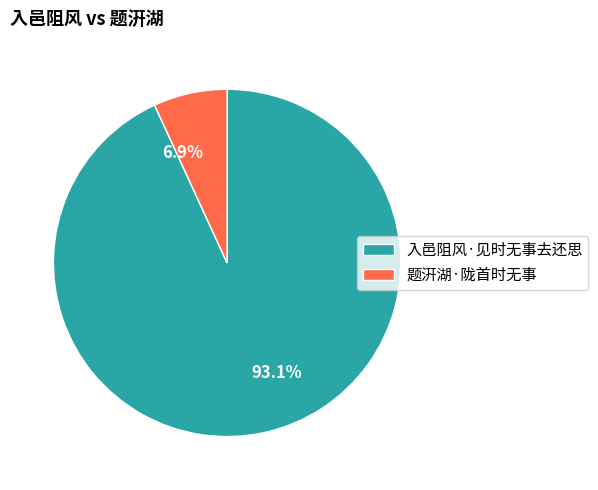

Is it true that 入邑阻风·见时无事去还思 is 93% of the pie?

True